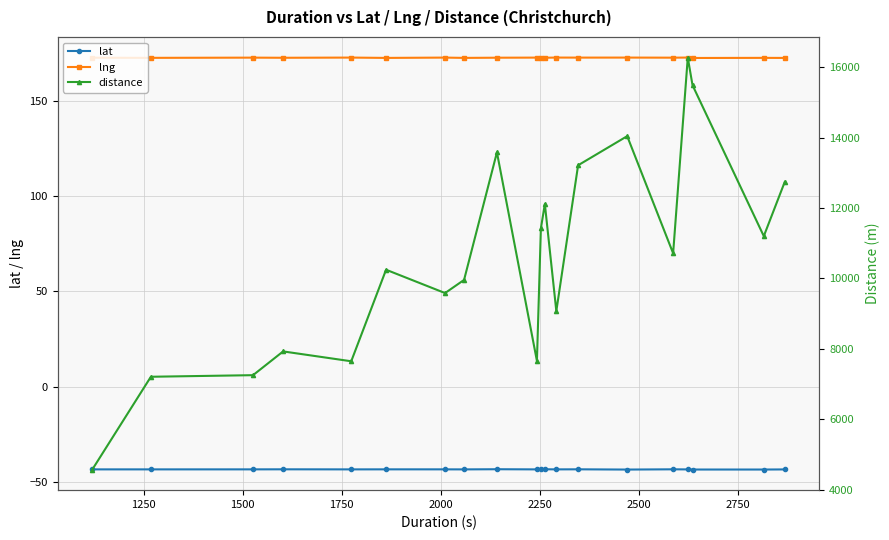

Which series has the largest total across all categories?

distance